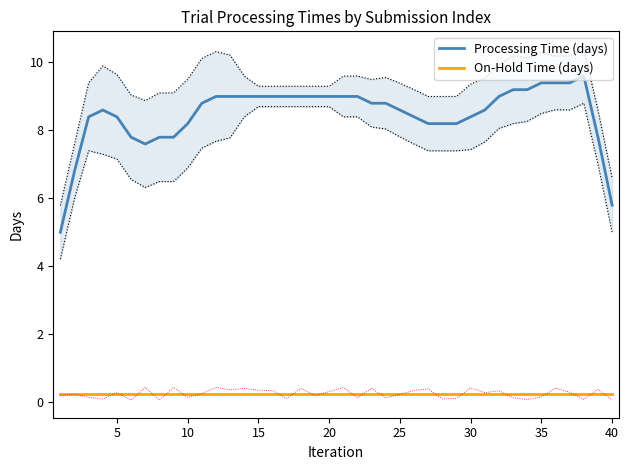

True or false: On-Hold Time (days) and Processing Time (days) cross at least once.

False